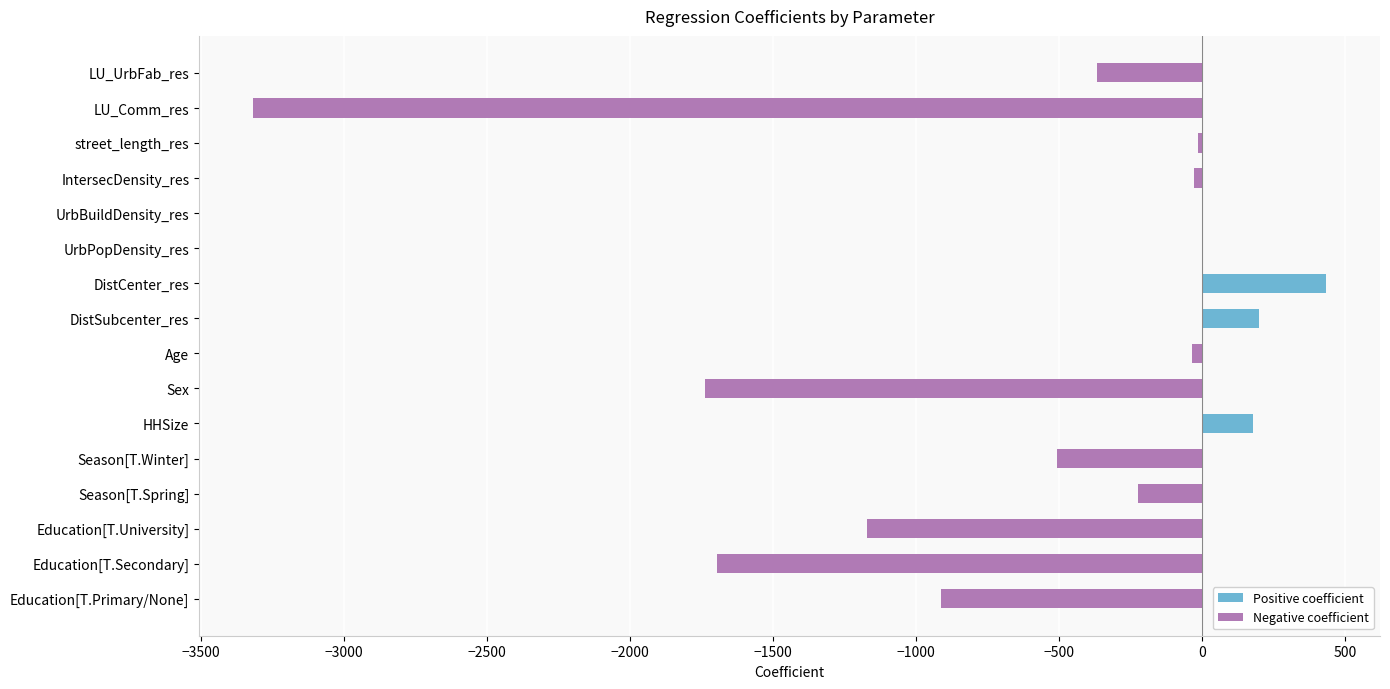

What is the sum of the values at LU_UrbFab_res and HHSize?

-186.6